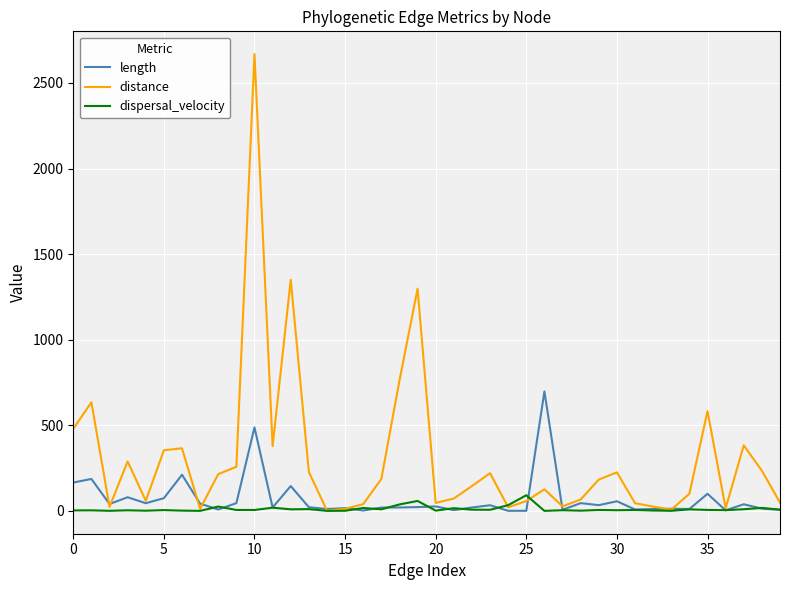

Which series has the largest total across all categories?

distance